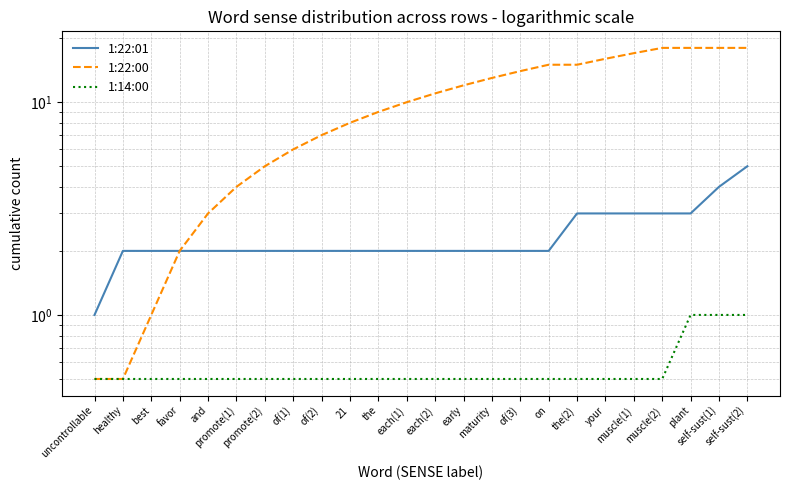

What is the difference between the second highest and second lowest values in the 1:22:01 series?

2.0